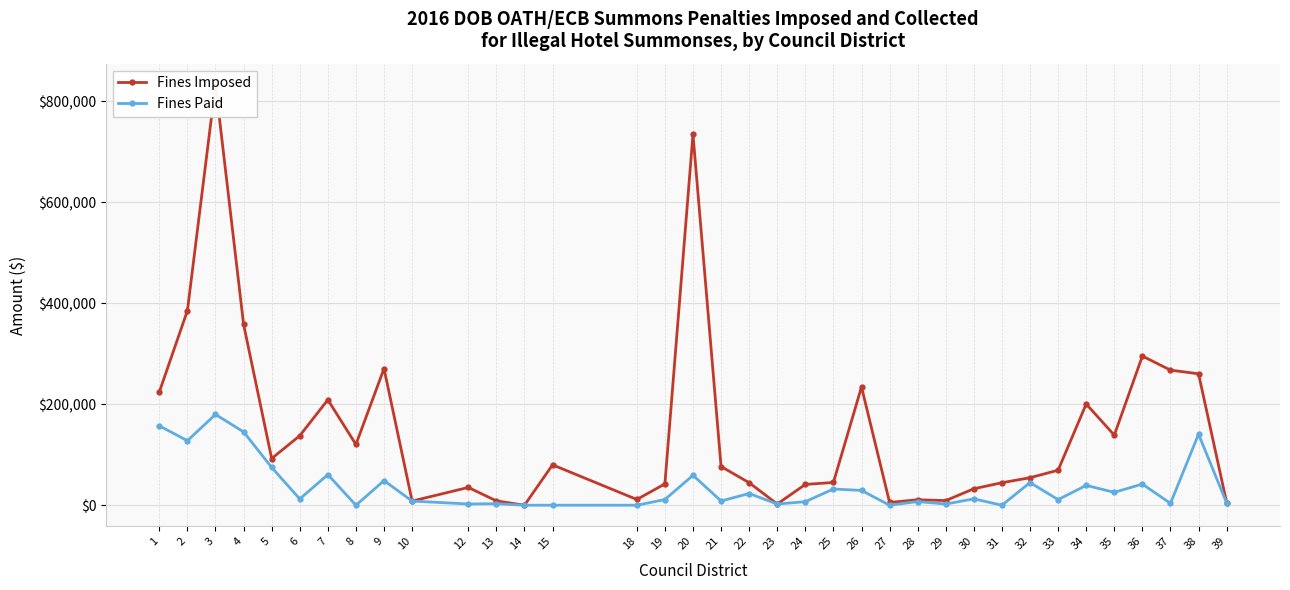

Which has a higher value, 1 or 37?

37